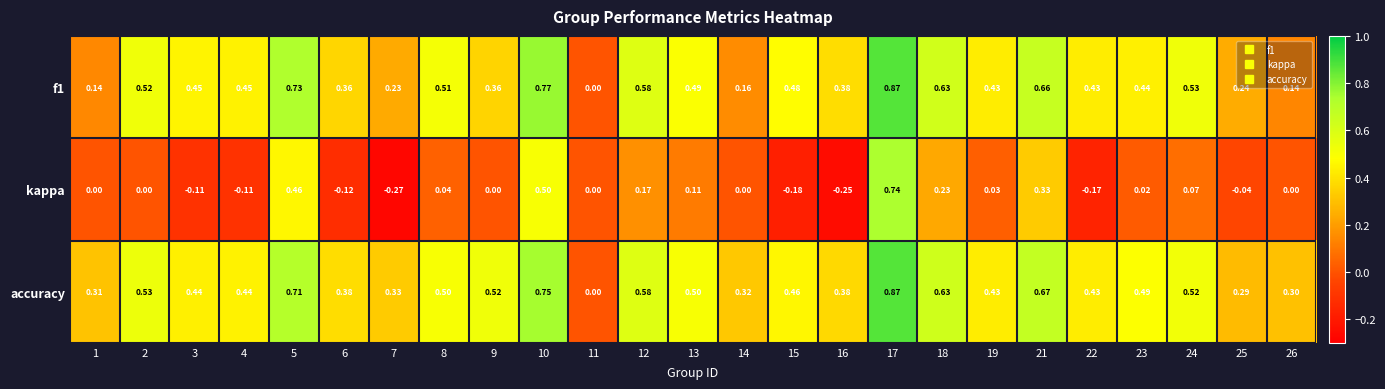

Which series has the widest spread of values?

kappa